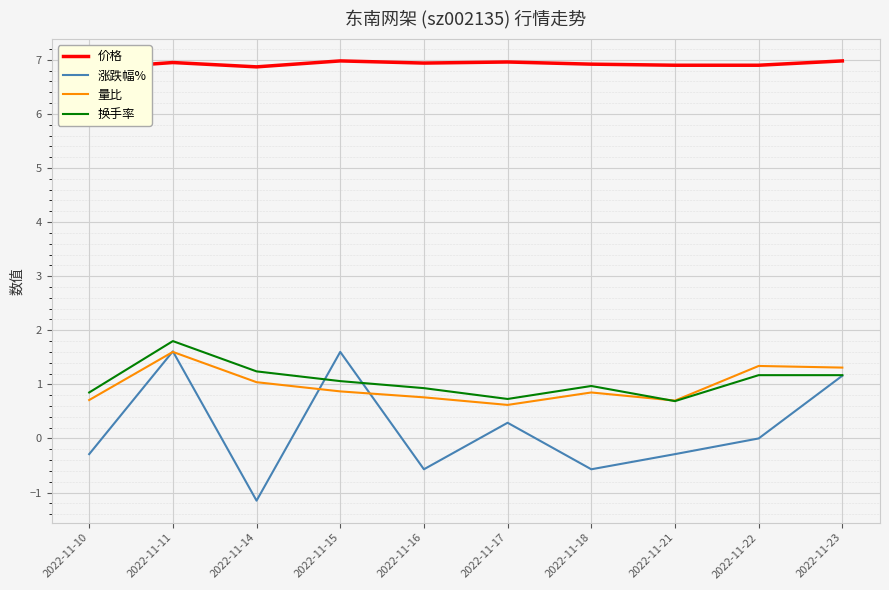

True or false: 量比 and 价格 intersect in this chart.

False